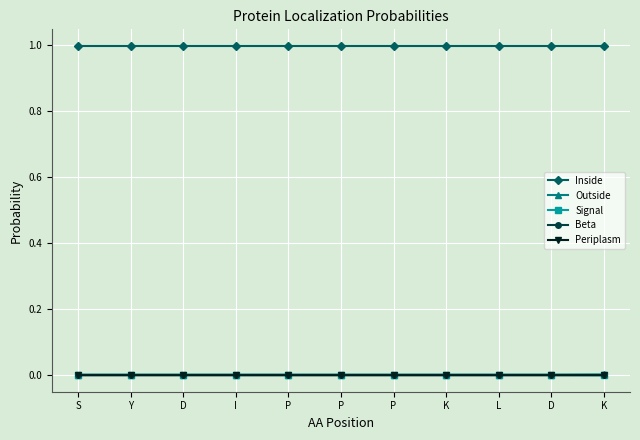

What is the total value across all series at Y?

1.0